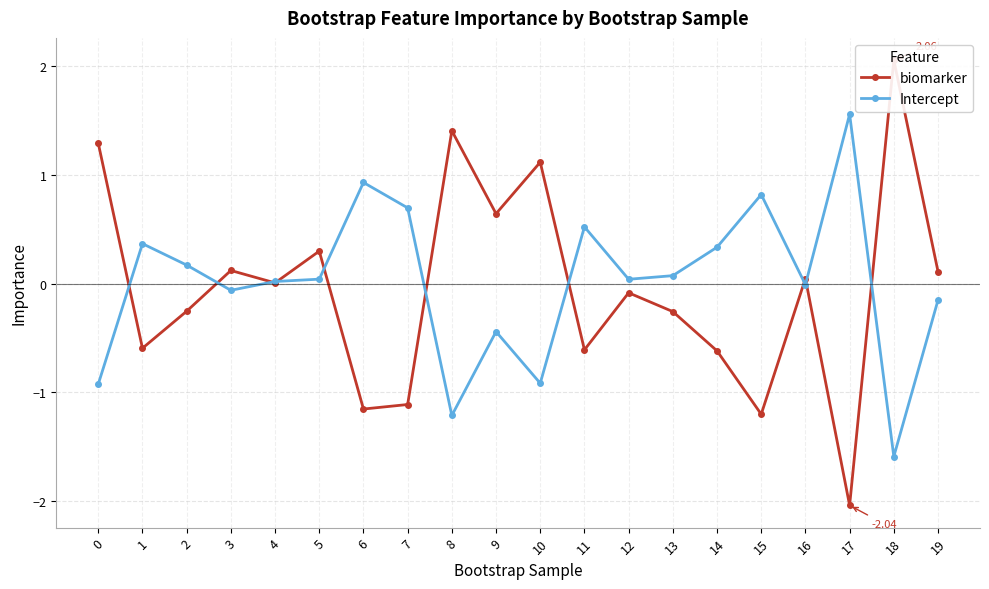

Which has a higher value, 13 or 12?

12